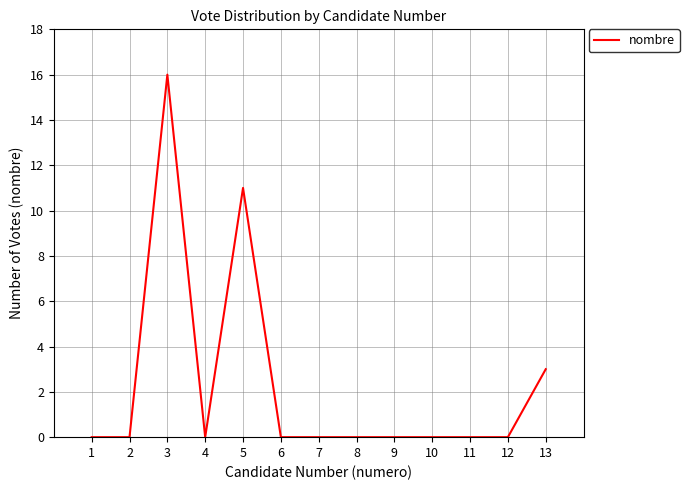

What is the sum of all values?

30